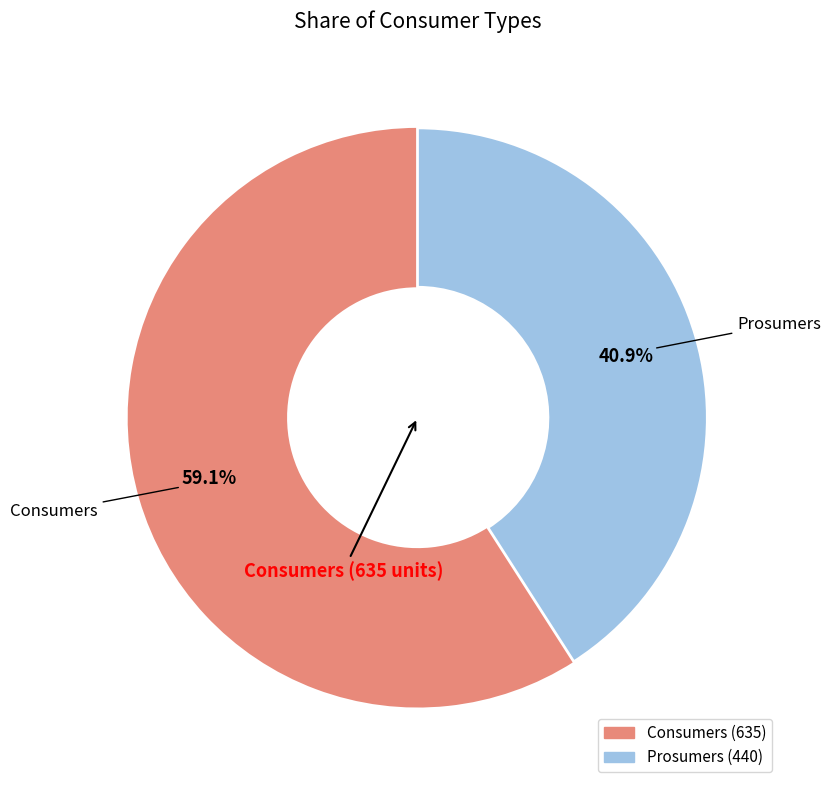

Which category has the smallest portion of the pie?

Prosumers